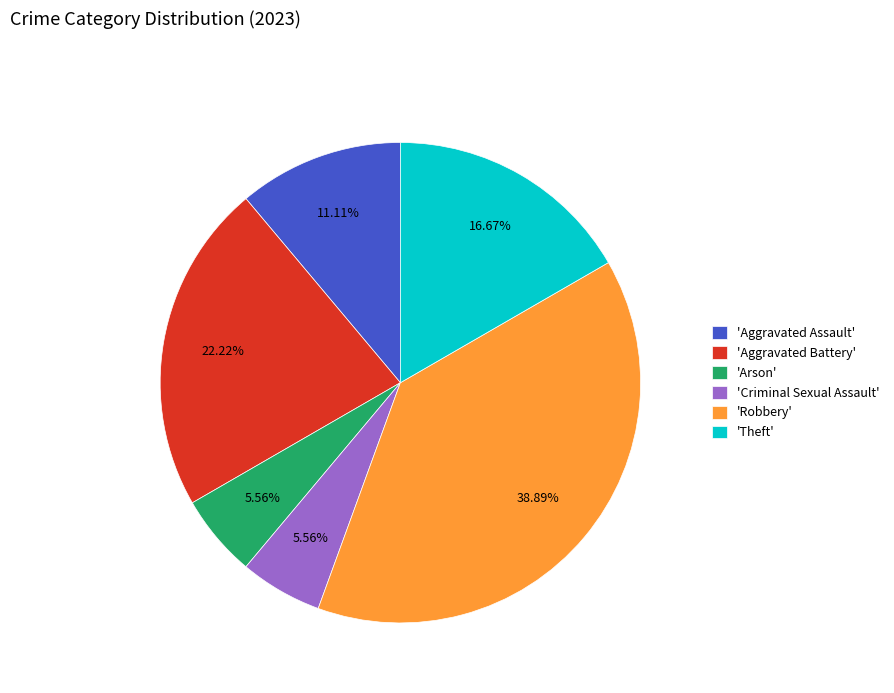

What is the ratio of the value at 'Theft' to the value at 'Arson'?

3.0